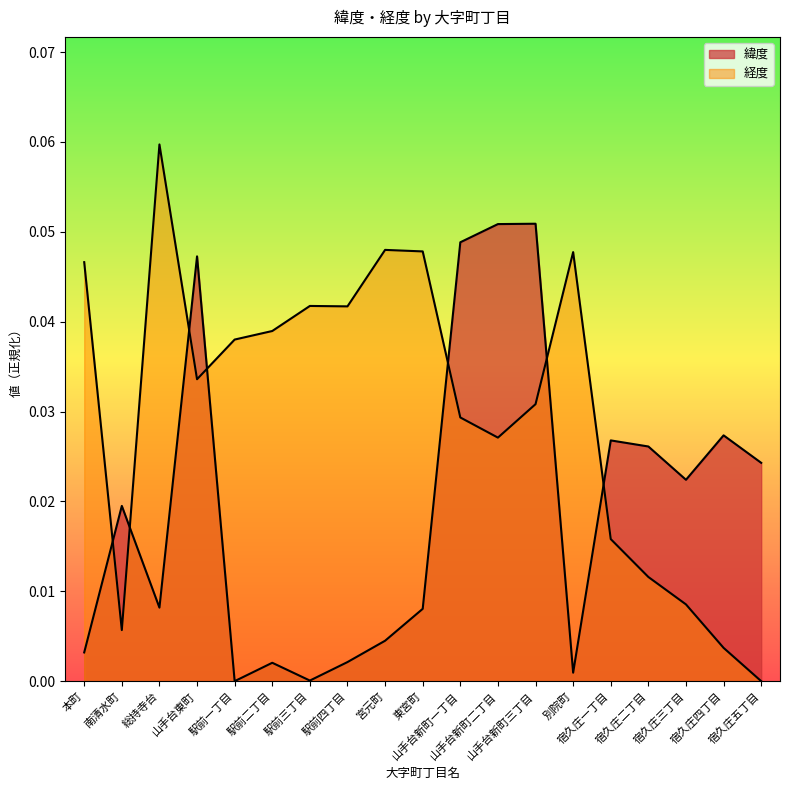

Does the chart display data point markers on the line(s)?

No